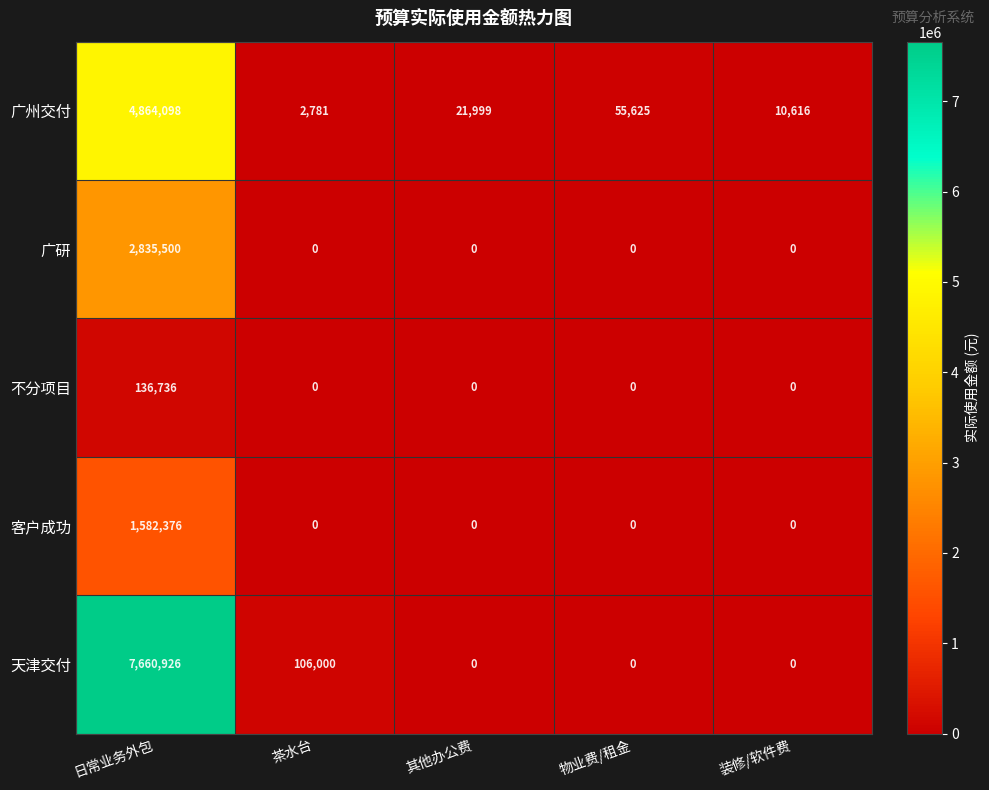

Reading right to left, what are all the values shown in this chart?

广州交付: 装修/软件费=10616	物业费/租金=55625	其他办公费=21999	茶水台=2781	日常业务外包=4864098
广研: 装修/软件费=0	物业费/租金=0	其他办公费=0	茶水台=0	日常业务外包=2835500
不分项目: 装修/软件费=0	物业费/租金=0	其他办公费=0	茶水台=0	日常业务外包=136736
客户成功: 装修/软件费=0	物业费/租金=0	其他办公费=0	茶水台=0	日常业务外包=1582376
天津交付: 装修/软件费=0	物业费/租金=0	其他办公费=0	茶水台=106000	日常业务外包=7660926